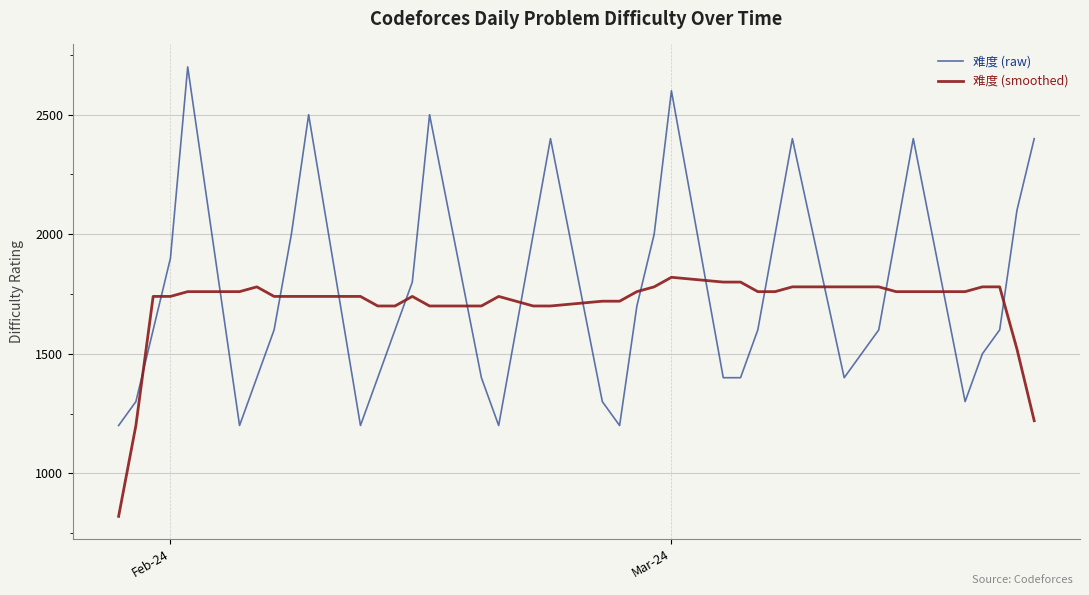

True or false: 难度 (raw) has more than 2 points higher than both neighbors.

True